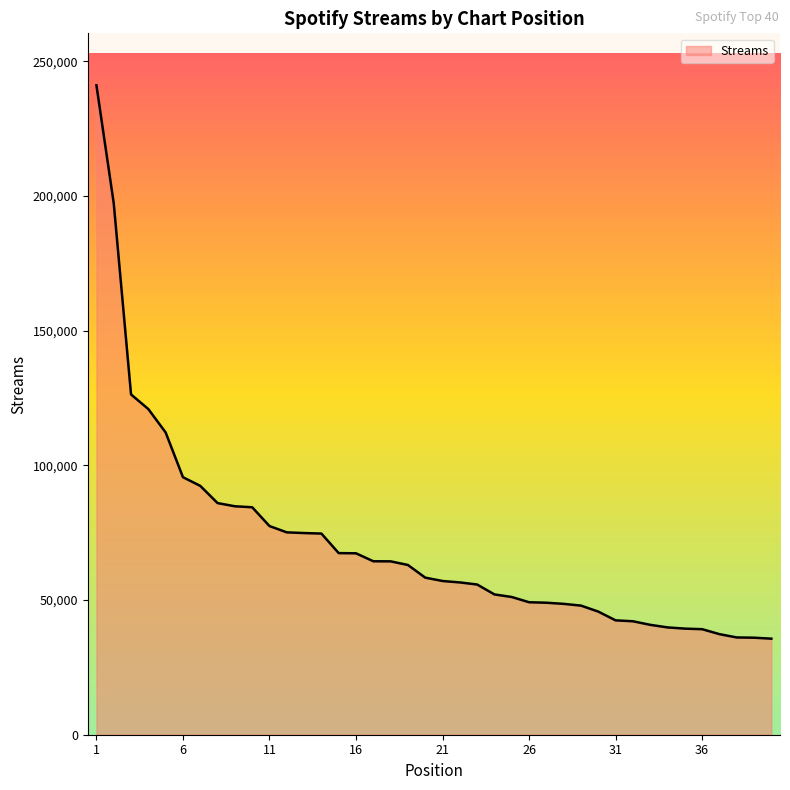

How many series are shown in this chart?

1